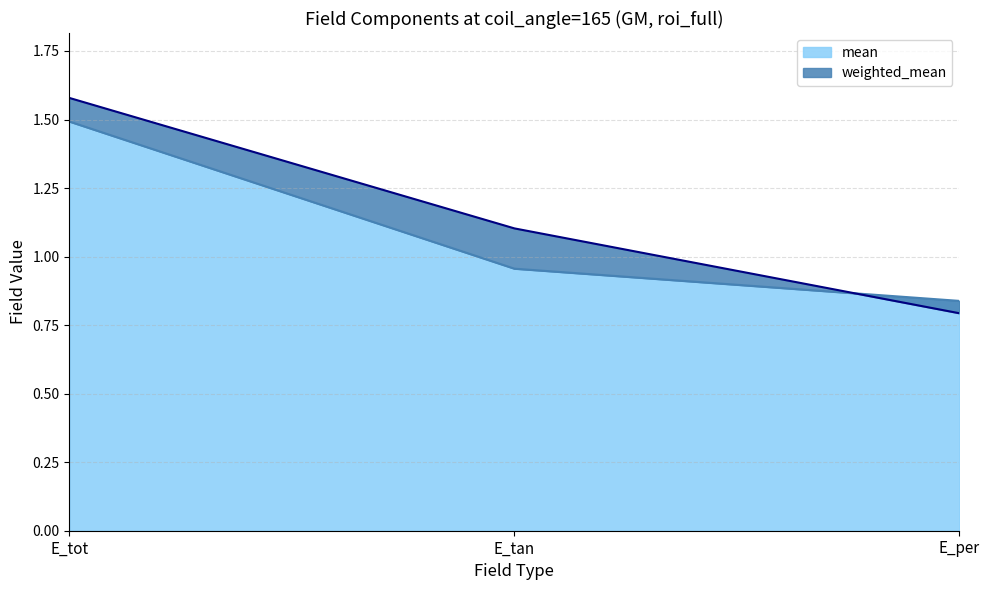

Reading right to left, what are all the values shown in this chart?

weighted_mean: E_per=0.8	E_tan=1.1	E_tot=1.6
mean: E_per=0.8	E_tan=1.0	E_tot=1.5